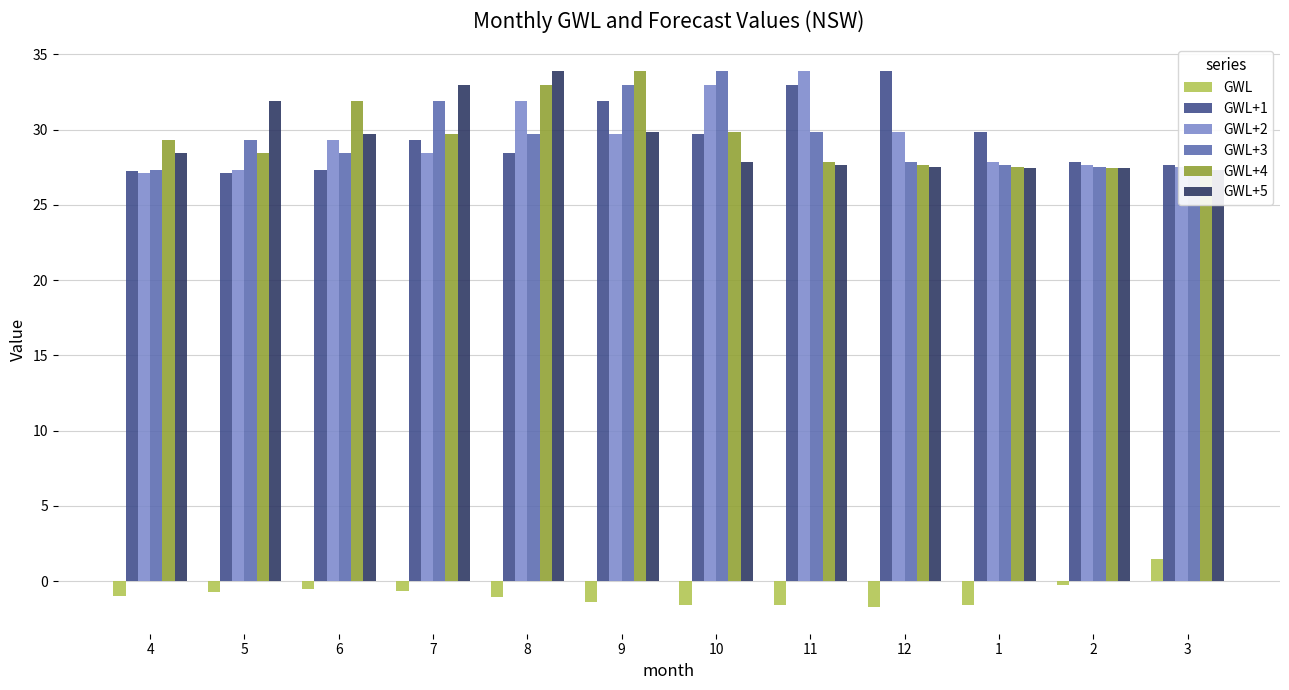

Reading left to right, extract all data points from this chart.

GWL: 4=-1.0	5=-0.7	6=-0.5	7=-0.7	8=-1.1	9=-1.4	10=-1.6	11=-1.6	12=-1.7	1=-1.6	2=-0.3	3=1.4
GWL+1: 4=27.2	5=27.1	6=27.3	7=29.3	8=28.5	9=31.9	10=29.7	11=33.0	12=33.9	1=29.9	2=27.8	3=27.6
GWL+2: 4=27.1	5=27.3	6=29.3	7=28.5	8=31.9	9=29.7	10=33.0	11=33.9	12=29.9	1=27.8	2=27.6	3=27.5
GWL+3: 4=27.3	5=29.3	6=28.5	7=31.9	8=29.7	9=33.0	10=33.9	11=29.9	12=27.8	1=27.6	2=27.5	3=27.4
GWL+4: 4=29.3	5=28.5	6=31.9	7=29.7	8=33.0	9=33.9	10=29.9	11=27.8	12=27.6	1=27.5	2=27.4	3=27.4
GWL+5: 4=28.5	5=31.9	6=29.7	7=33.0	8=33.9	9=29.9	10=27.8	11=27.6	12=27.5	1=27.4	2=27.4	3=27.3